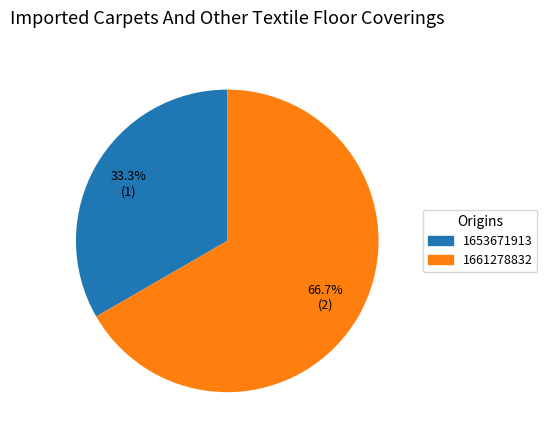

Does any single category account for the majority?

Yes